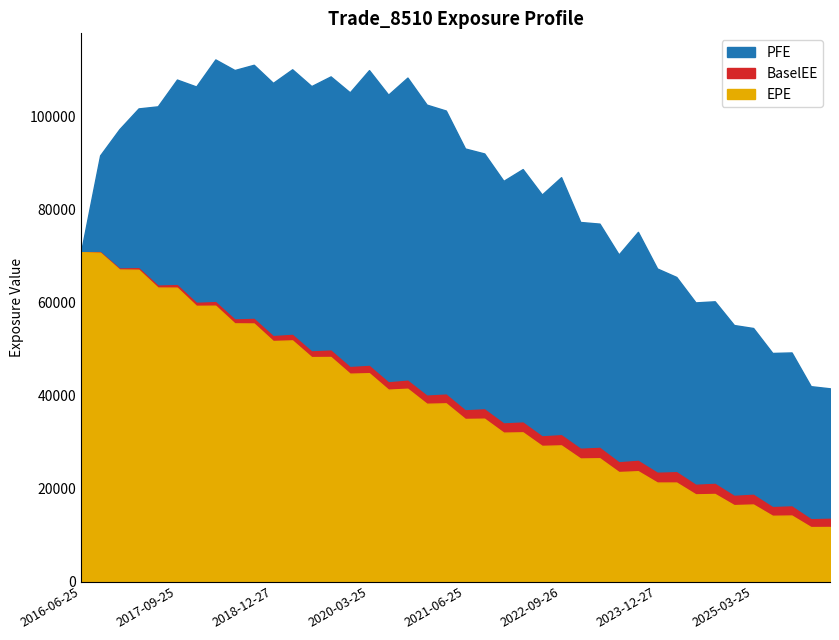

The value of BaselEE at 2020-06-25 is 42817.8. True or false?

True